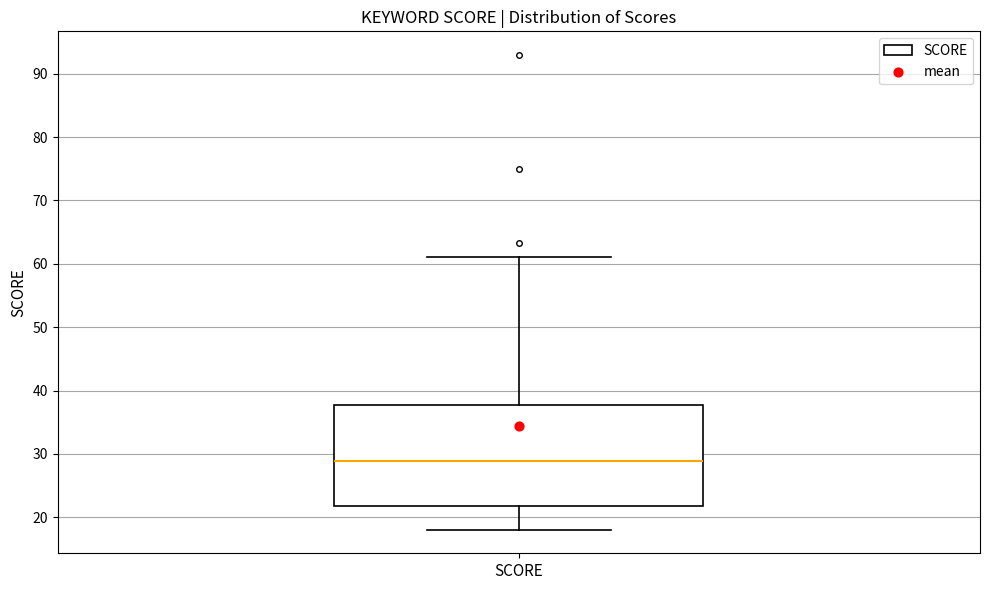

Read this box plot against the y-axis: the position of the median line, the range covered by the box, and the ends of both whiskers. The values are not printed on the chart, so give them approximately, as read against the axis.

median 29, box 22 to 38, whiskers 18 to 61